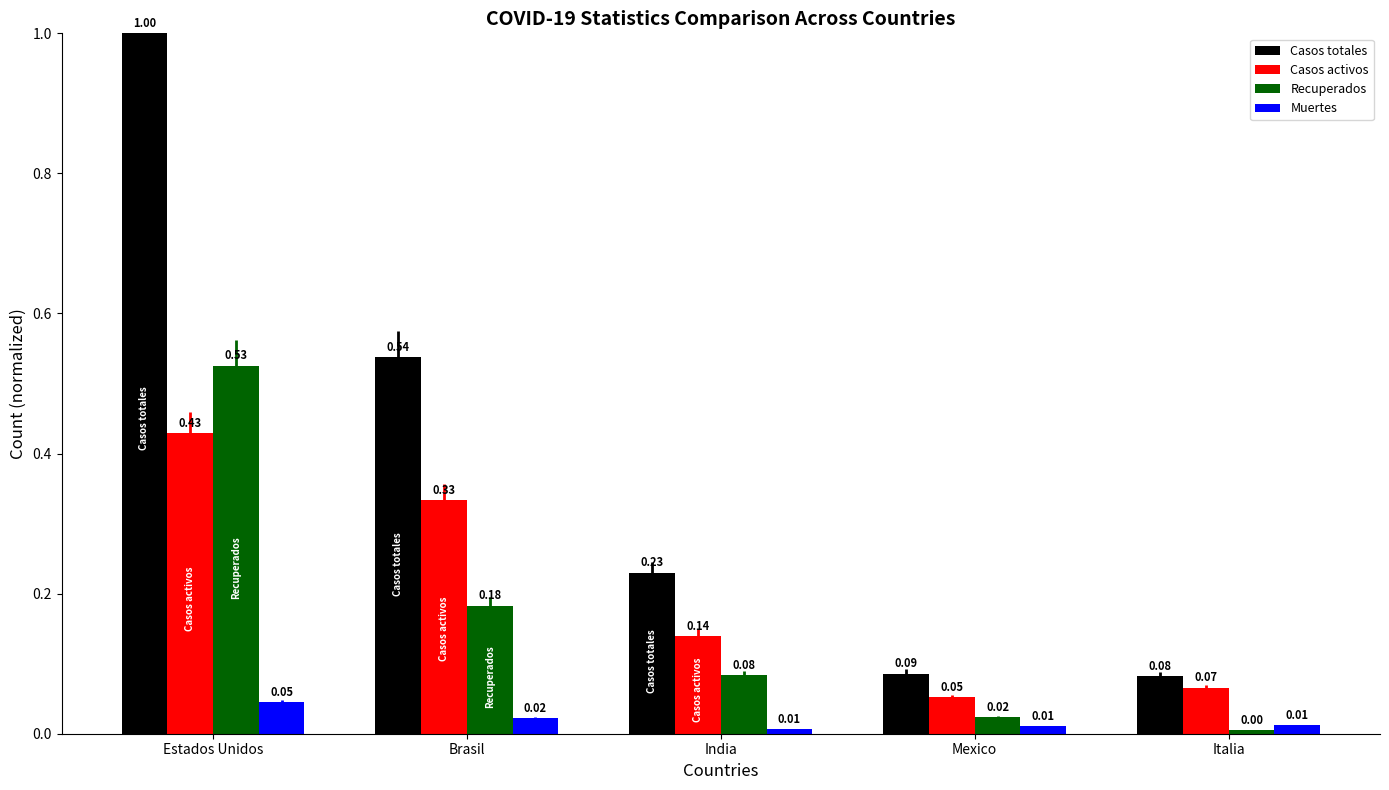

What is the sum of all Recuperados values?

0.8